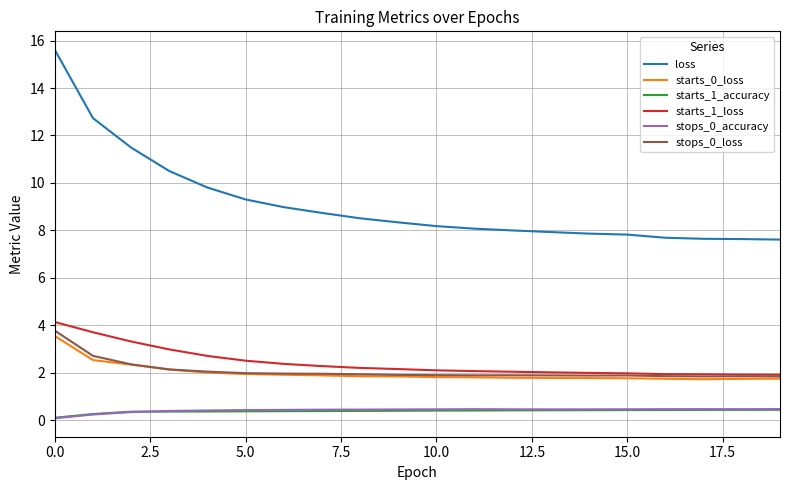

What is the minimum value for starts_0_loss?

1.7